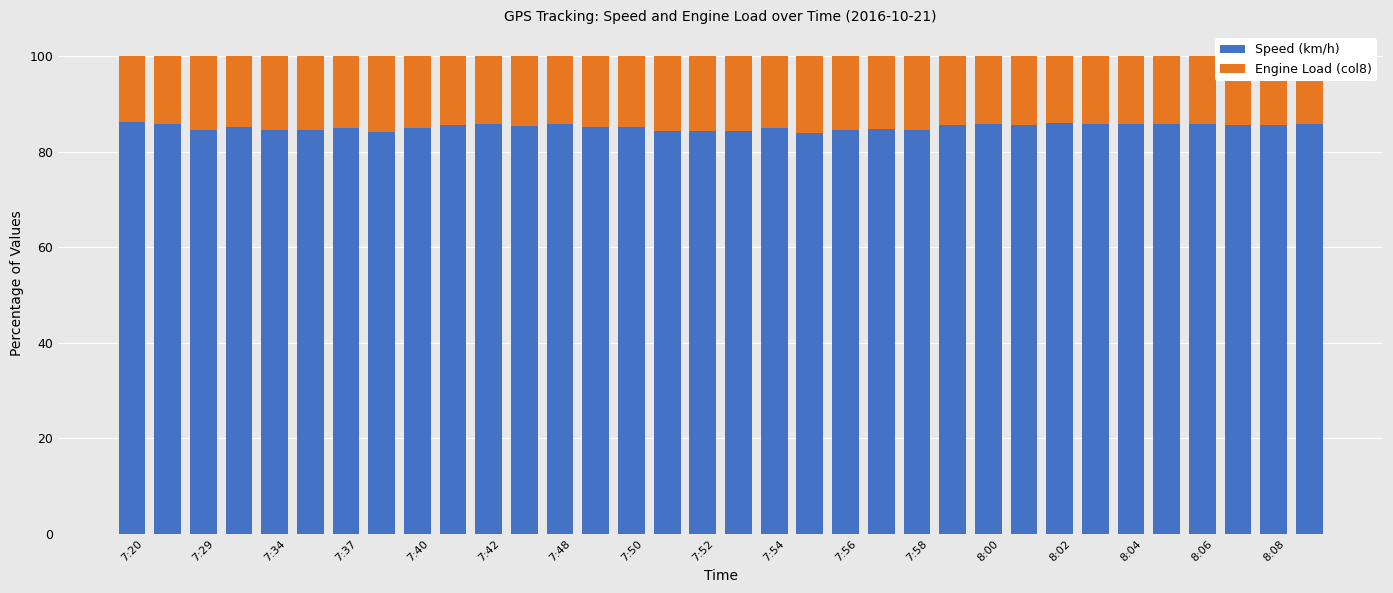

What is the difference between the second highest and second lowest values in the Speed (km/h) series?

1.8